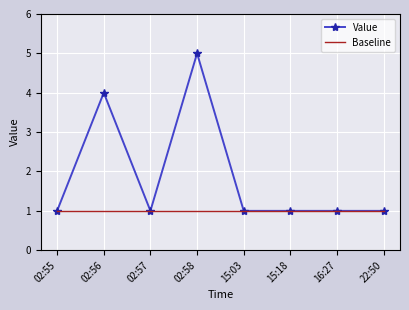

What is the maximum value for Value?

5